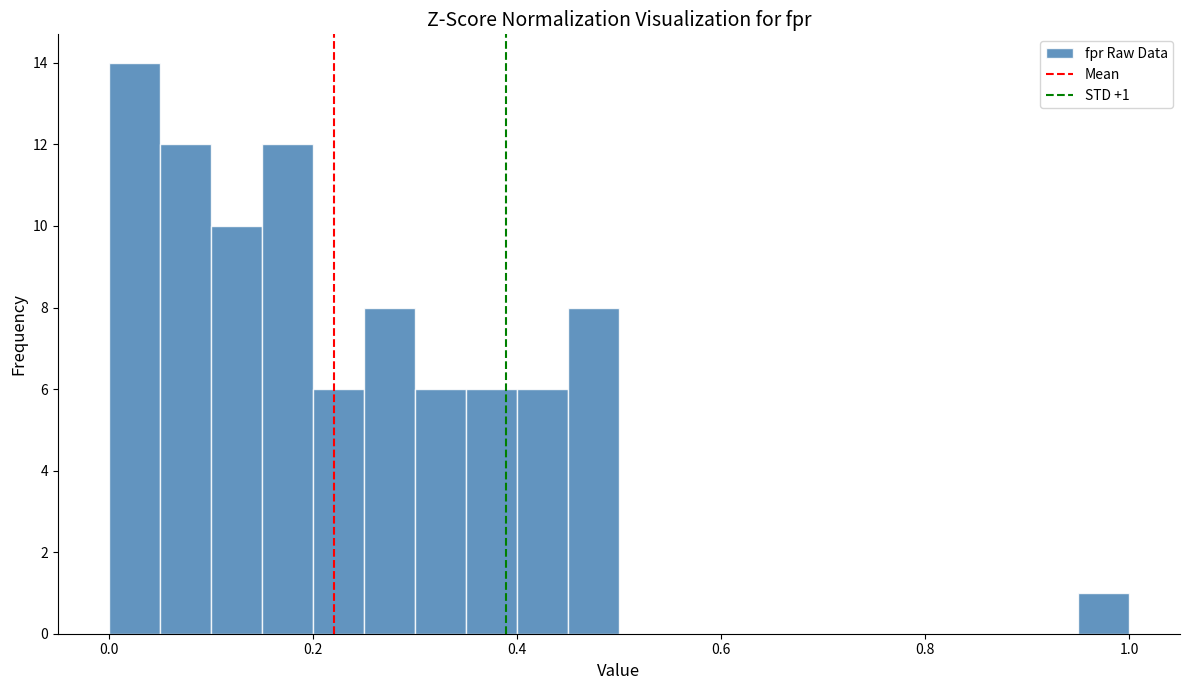

Read against the x-axis, roughly where is the centre of the tallest bar?

0.02